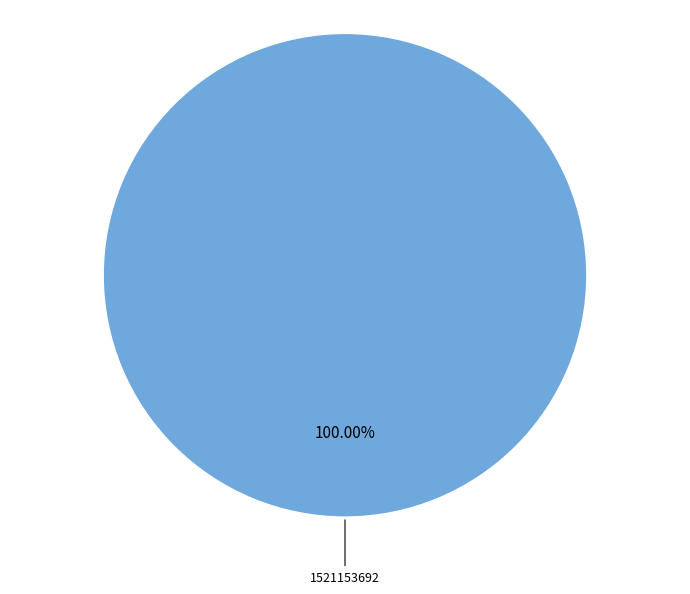

How many slices are in this pie chart?

1